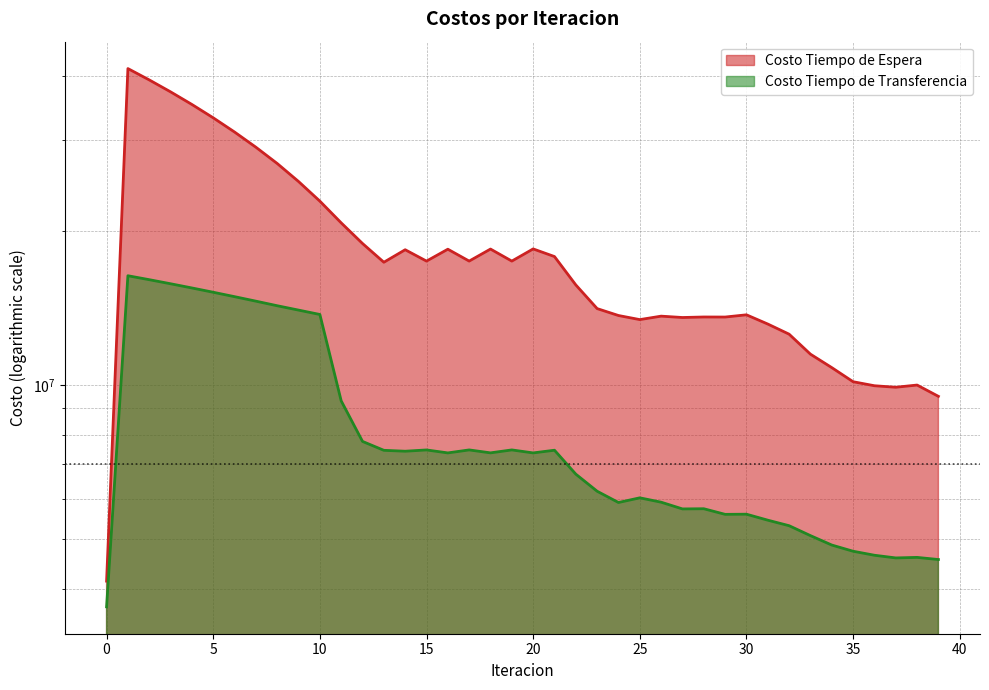

True or false: Costo Tiempo de Espera has a value of 22823277.0 at 10.

True